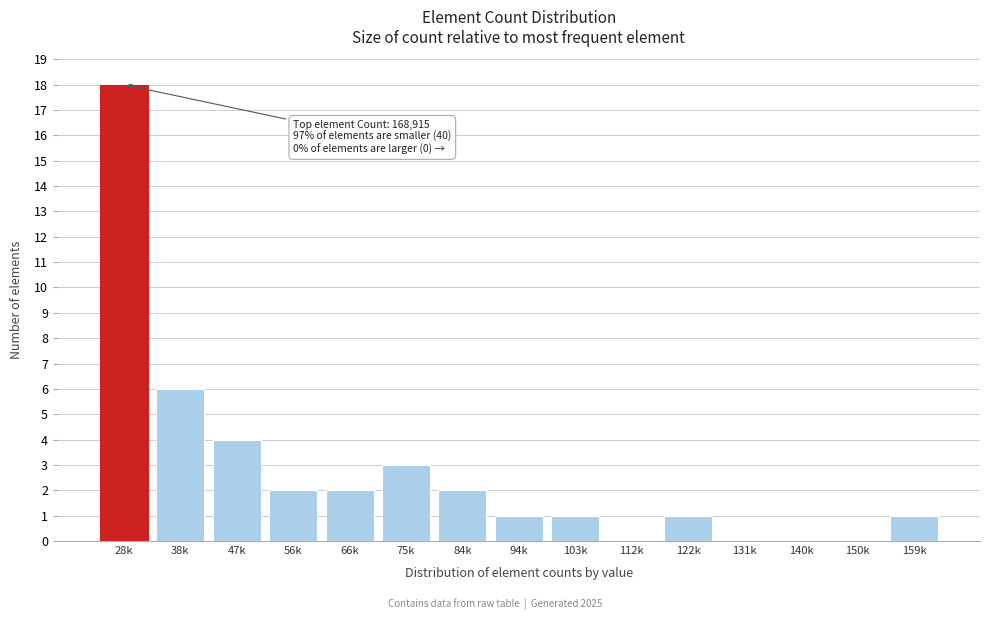

Reading right to left, transcribe all the data shown in this chart.

159k=1	150k=0	140k=0	131k=0	122k=1	112k=0	103k=1	94k=1	84k=2	75k=3	66k=2	56k=2	47k=4	38k=6	28k=18